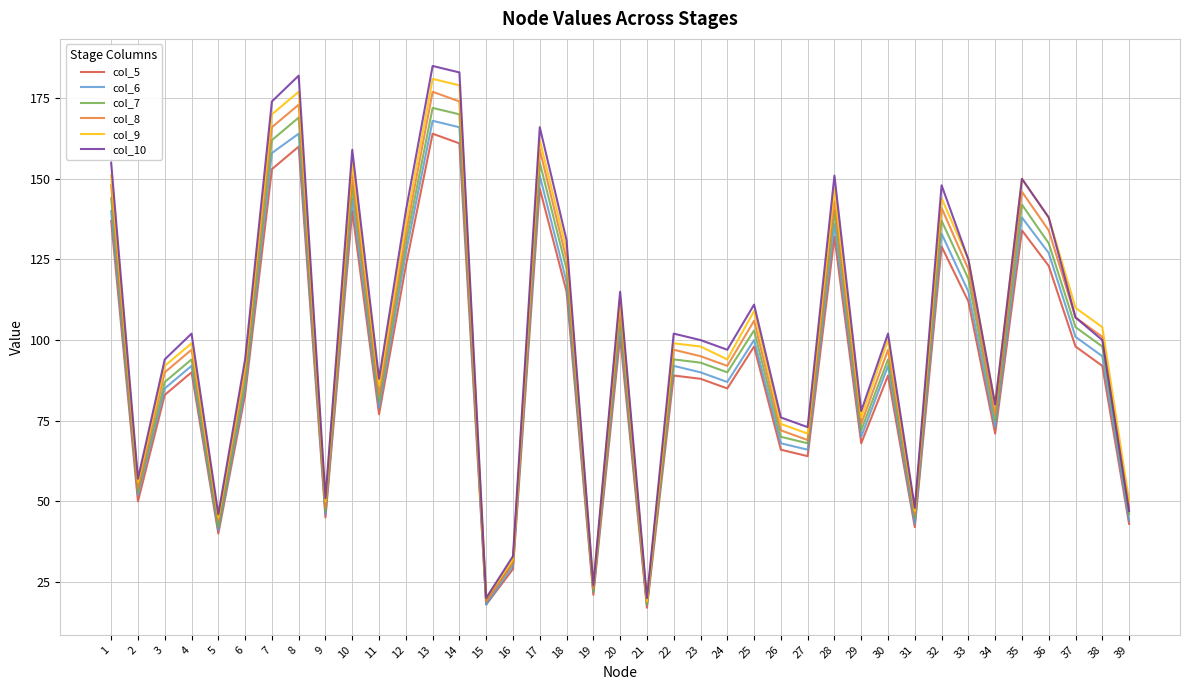

Is the value of col_7 at 8 greater than the value of col_9 at 28?

Yes